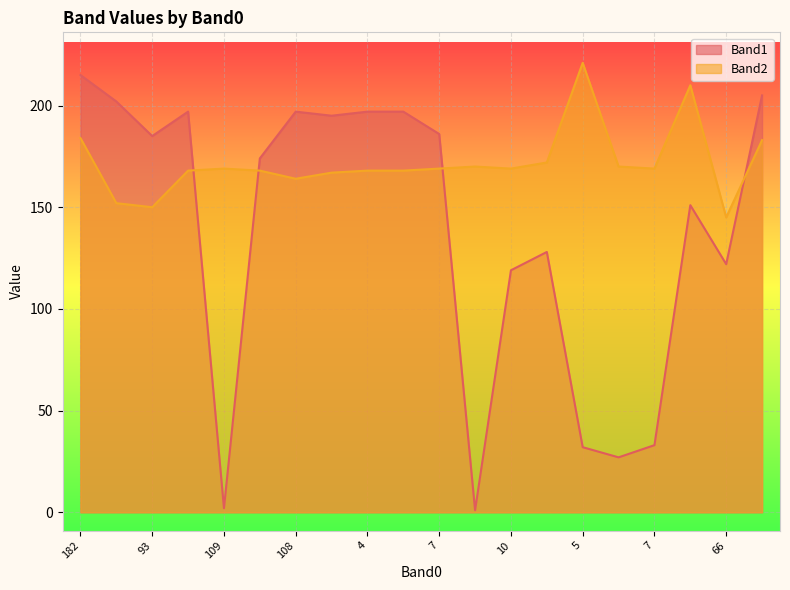

What is the difference between the second highest and minimum values in the Band1 series?

204